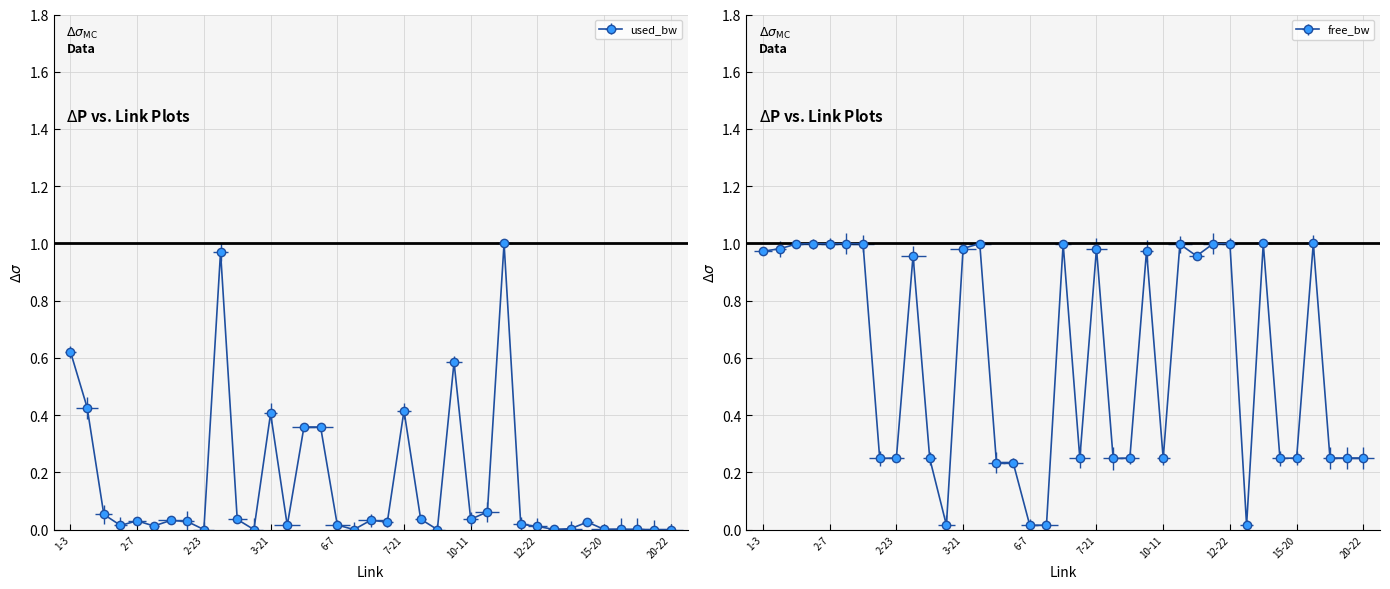

At how many categories does at least one series exceed 0?

37